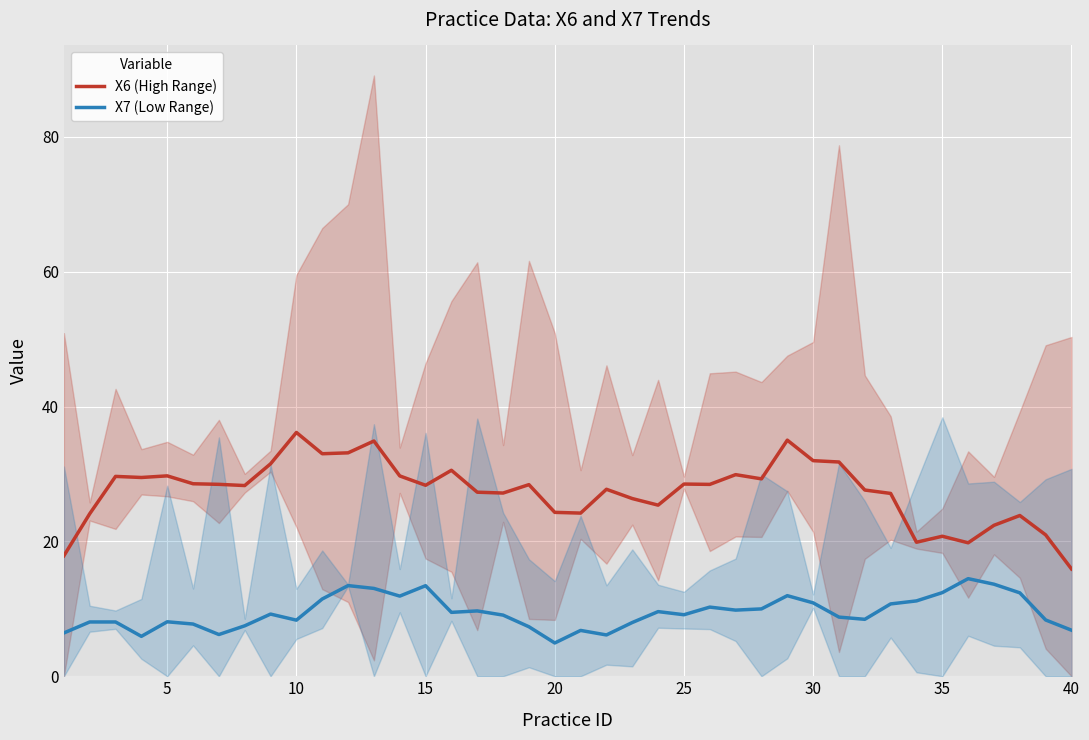

At how many categories does at least one series exceed 27?

27